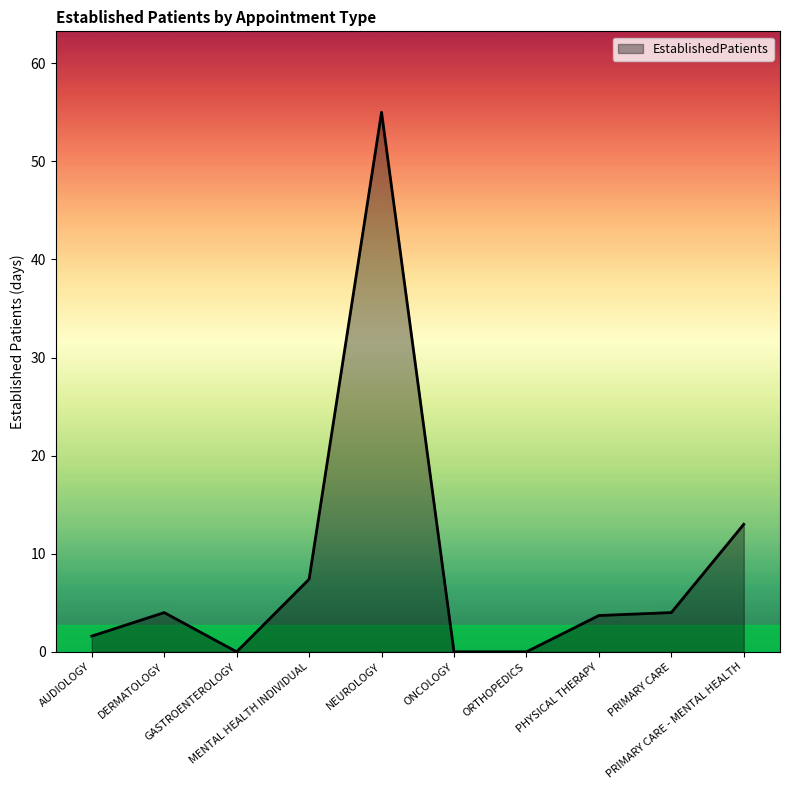

Reading left to right, what are all the values shown in this chart?

1.6	4.0	0.0	7.4	55.0	0.0	0.0	3.7	4.0	13.0